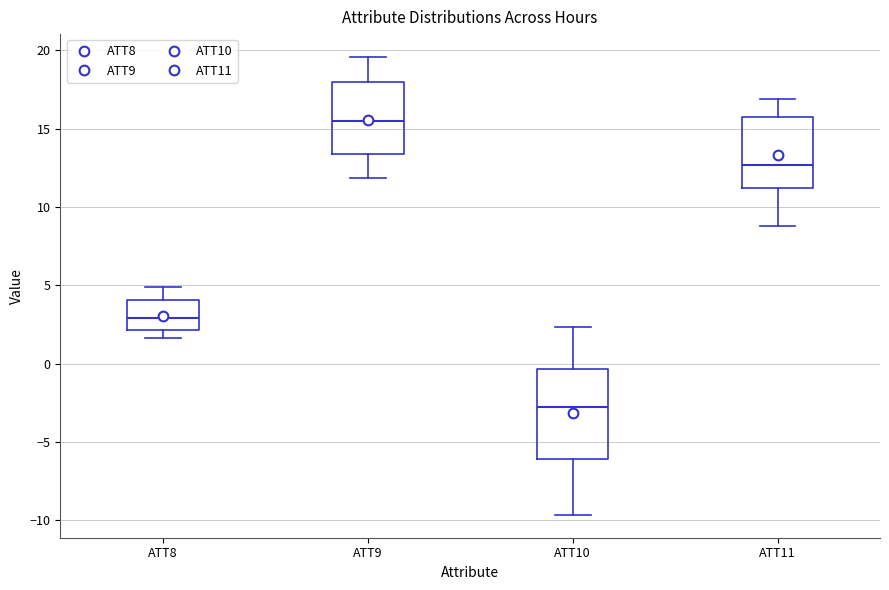

Which box has the highest median line?

ATT9